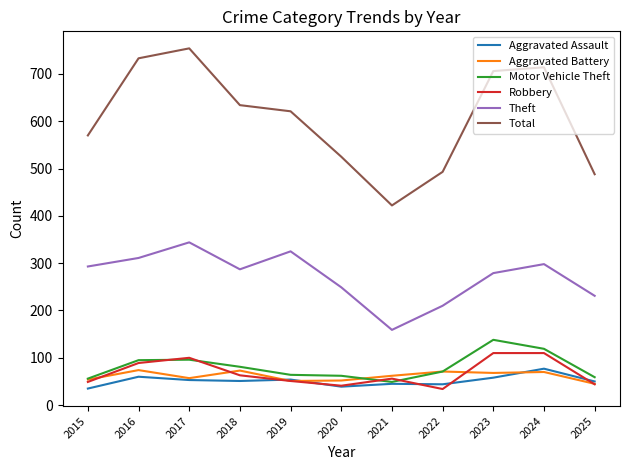

The value of Aggravated Battery at 2021 is 62. True or false?

True